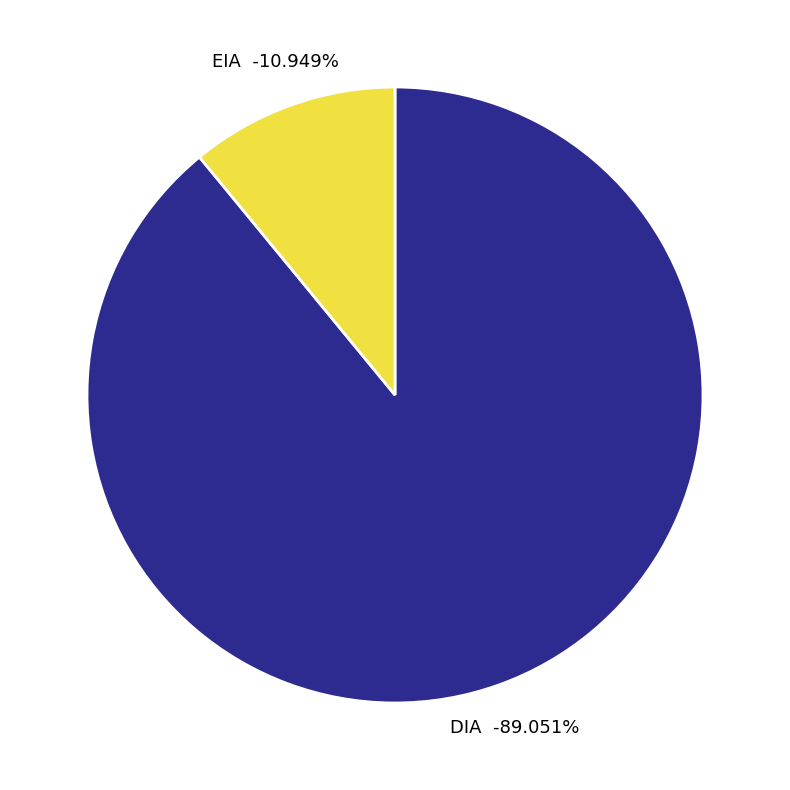

What is the largest slice in the pie chart?

DIA